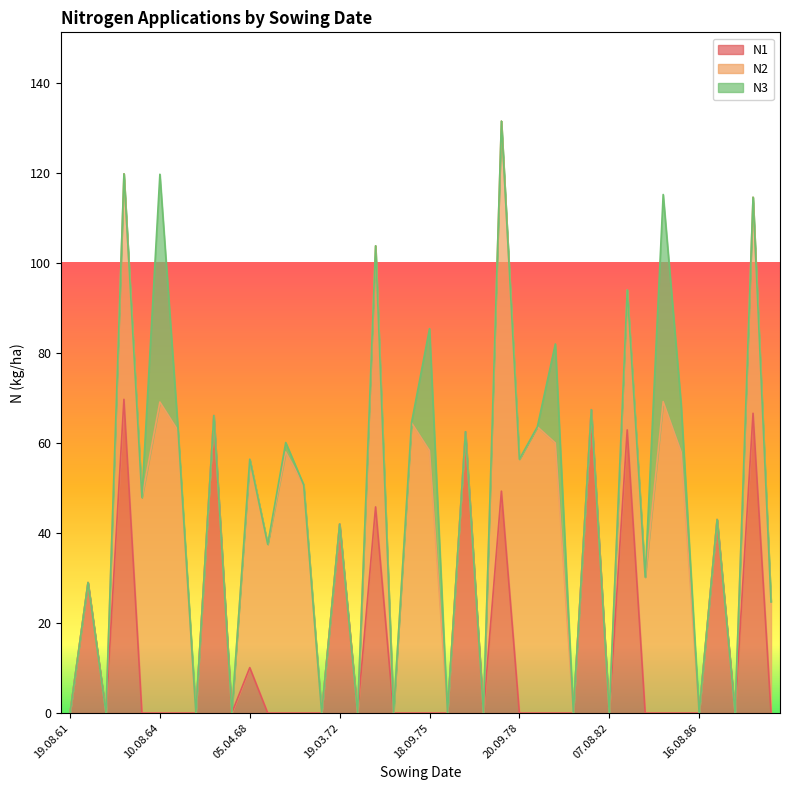

What value does the N1 series have at 12.04.62?

29.0